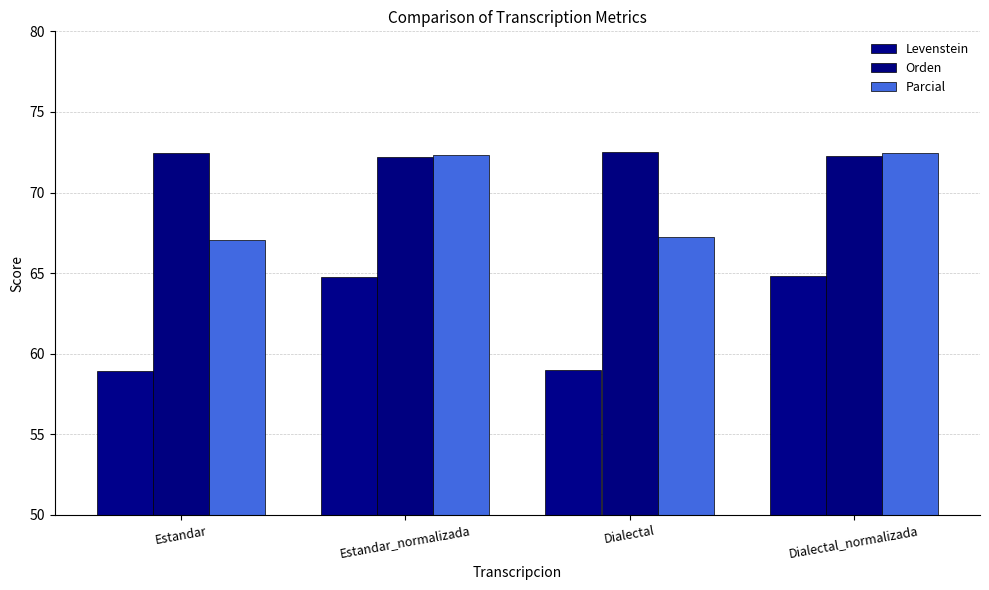

The value of Orden at Estandar_normalizada is 72.2. True or false?

True